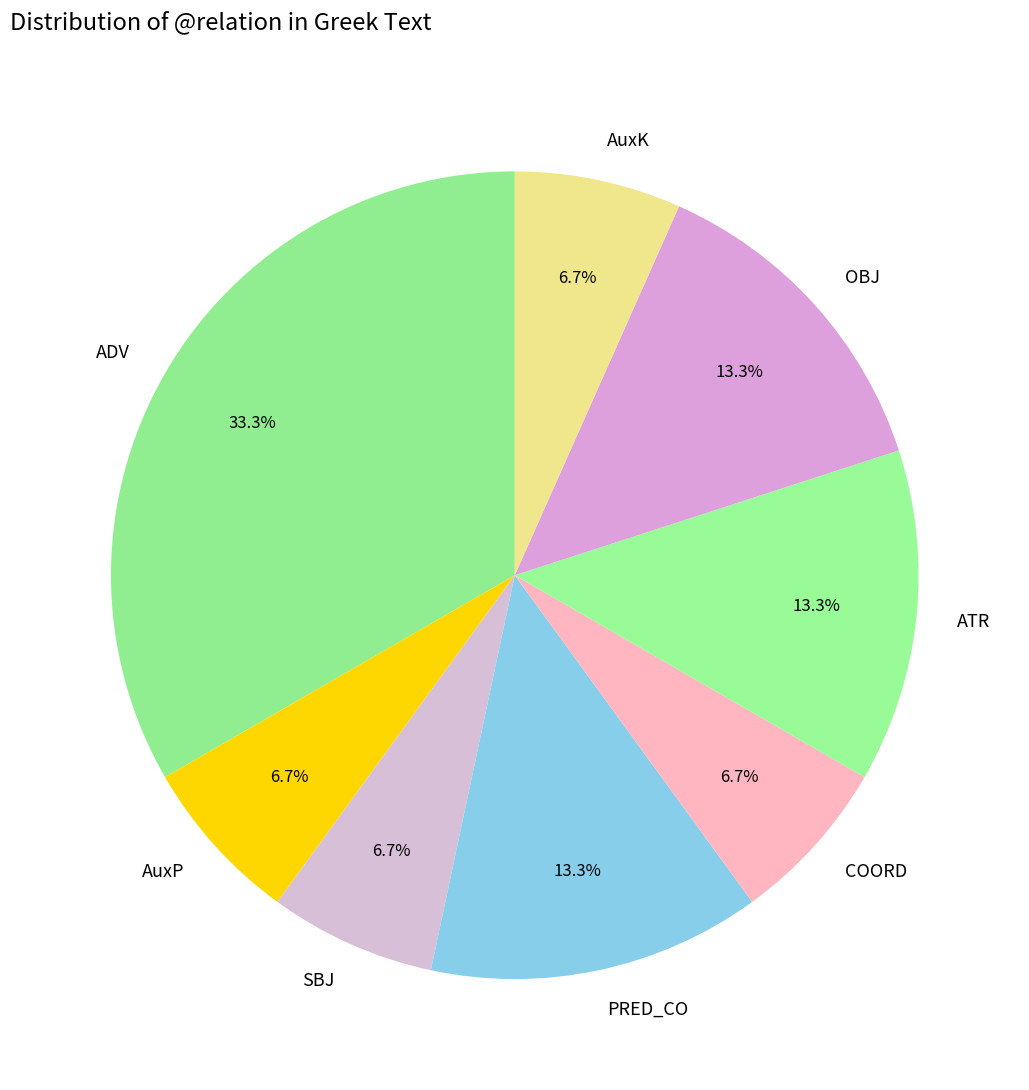

How many segments does this pie chart have?

8